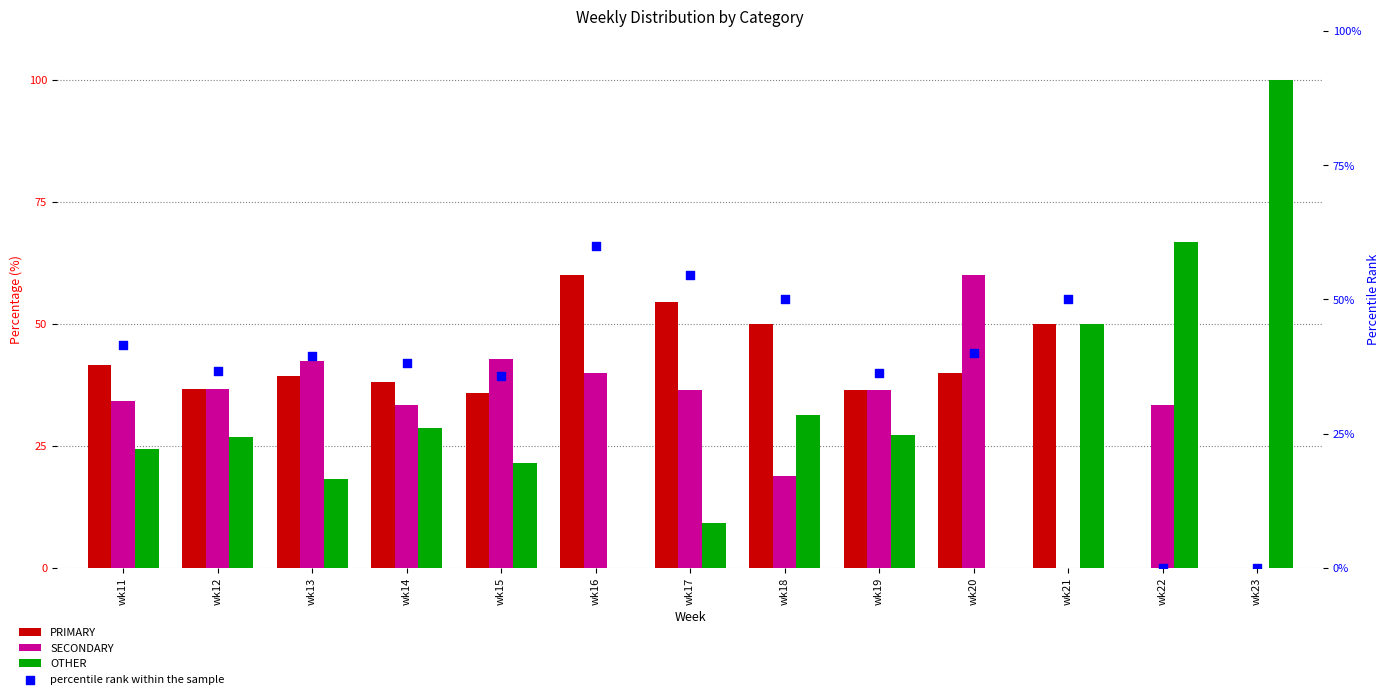

Which series reaches the minimum Y coordinate?

PRIMARY